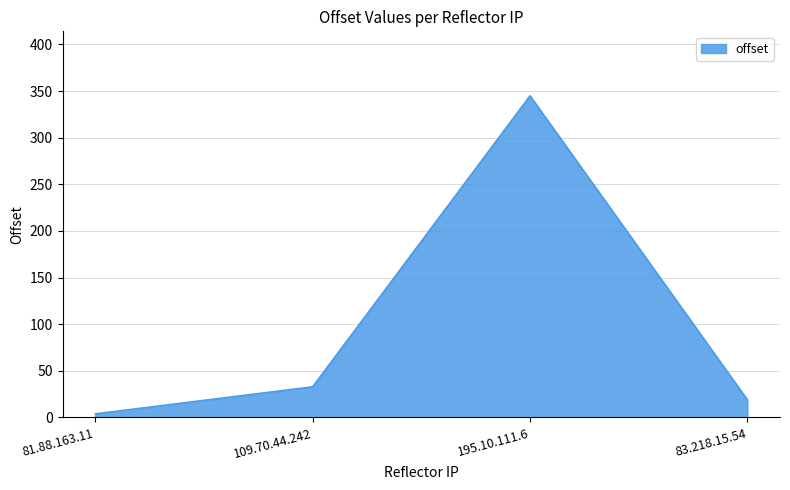

Which label corresponds to the smallest value in the chart?

81.88.163.11